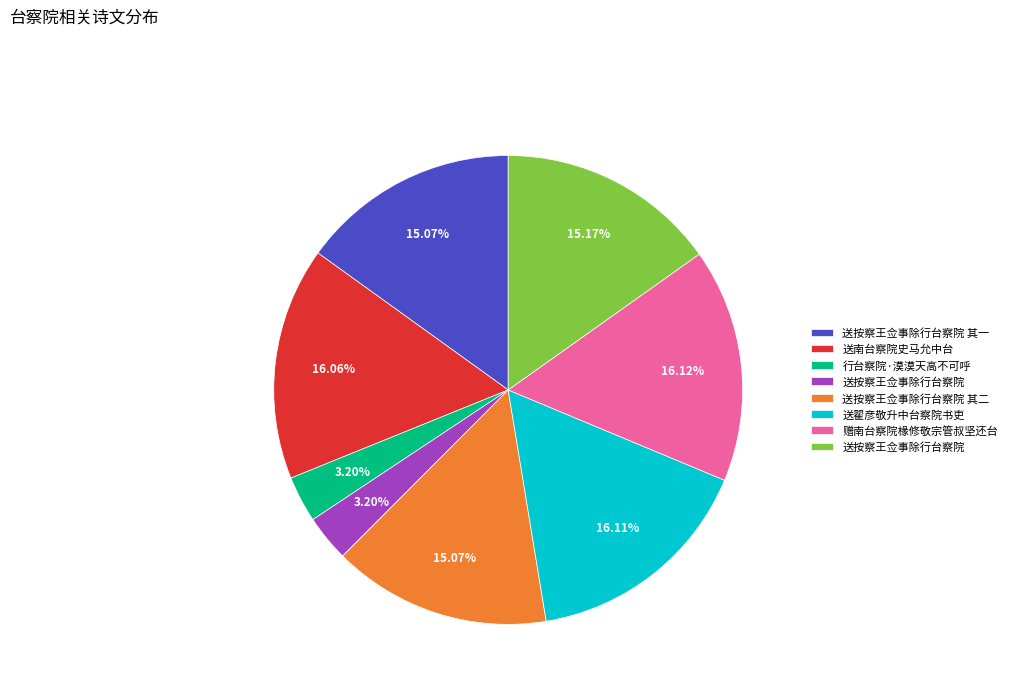

Is there any slice that represents more than half of the pie?

No